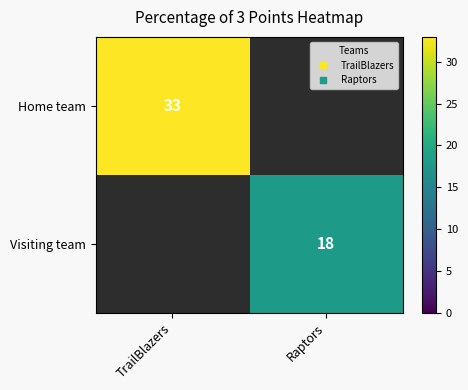

Which label corresponds to the largest value in the chart?

TrailBlazers